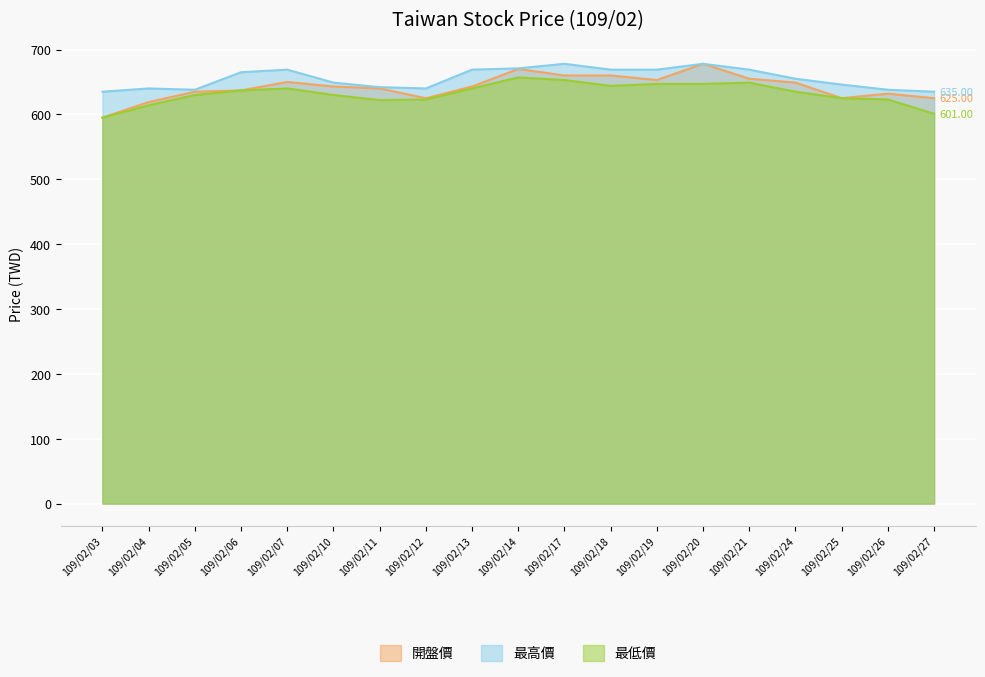

Reading left to right, extract all data points from this chart.

開盤價: 109/02/03=595	109/02/04=619	109/02/05=635	109/02/06=637	109/02/07=650	109/02/10=643	109/02/11=640	109/02/12=625	109/02/13=643	109/02/14=670	109/02/17=660	109/02/18=660	109/02/19=653	109/02/20=678	109/02/21=655	109/02/24=649	109/02/25=625	109/02/26=632	109/02/27=625
最高價: 109/02/03=635	109/02/04=640	109/02/05=638	109/02/06=665	109/02/07=669	109/02/10=649	109/02/11=642	109/02/12=640	109/02/13=669	109/02/14=671	109/02/17=678	109/02/18=669	109/02/19=669	109/02/20=678	109/02/21=669	109/02/24=655	109/02/25=646	109/02/26=638	109/02/27=635
最低價: 109/02/03=595	109/02/04=614	109/02/05=630	109/02/06=637	109/02/07=640	109/02/10=630	109/02/11=622	109/02/12=623	109/02/13=640	109/02/14=657	109/02/17=653	109/02/18=644	109/02/19=647	109/02/20=647	109/02/21=649	109/02/24=635	109/02/25=625	109/02/26=623	109/02/27=601